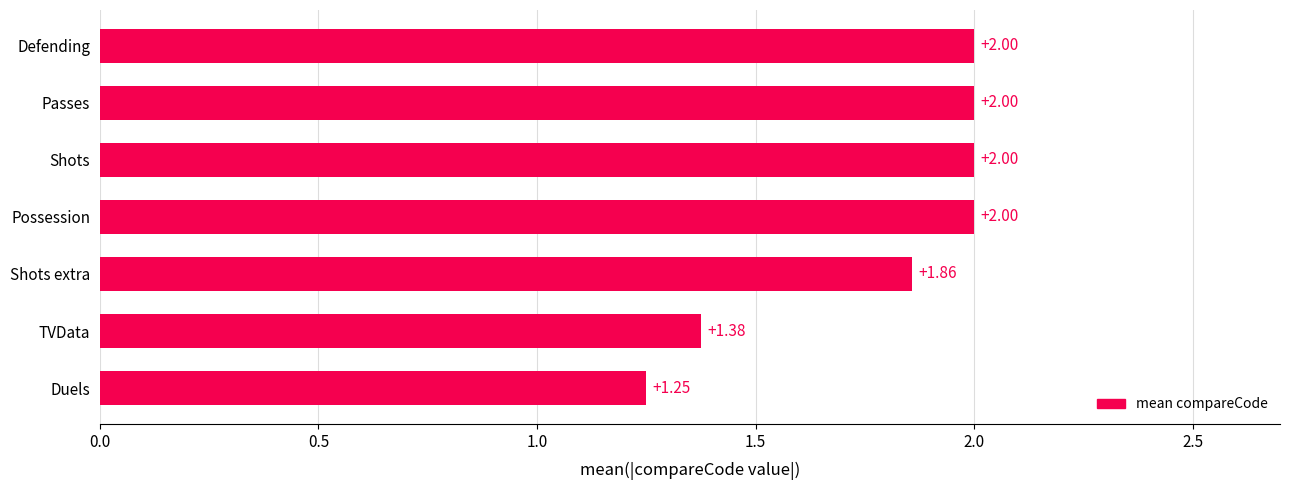

Approximately how many times larger is the value at Possession compared to Shots extra?

1.1